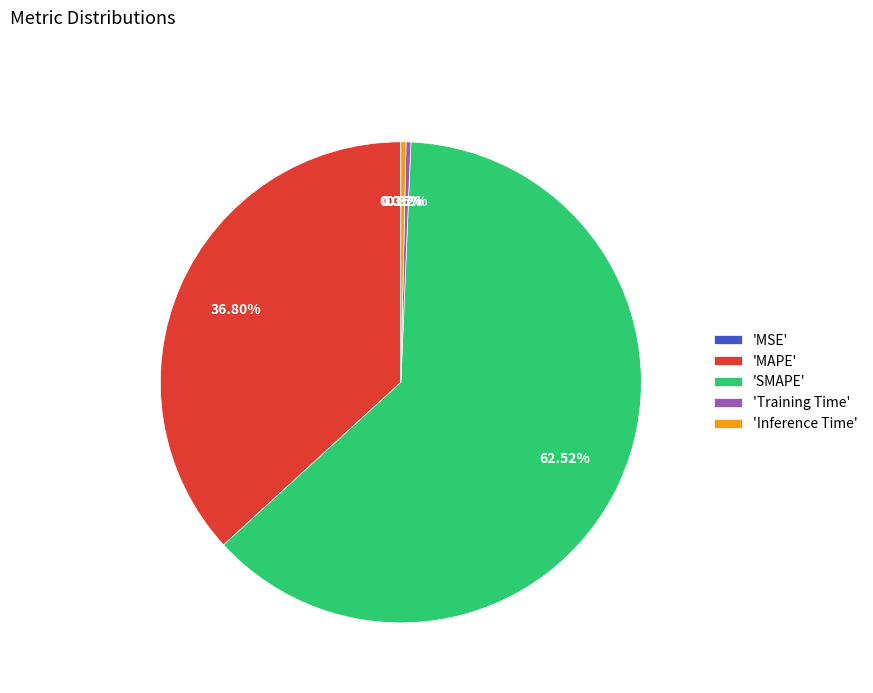

What is the largest slice in the pie chart?

'SMAPE'